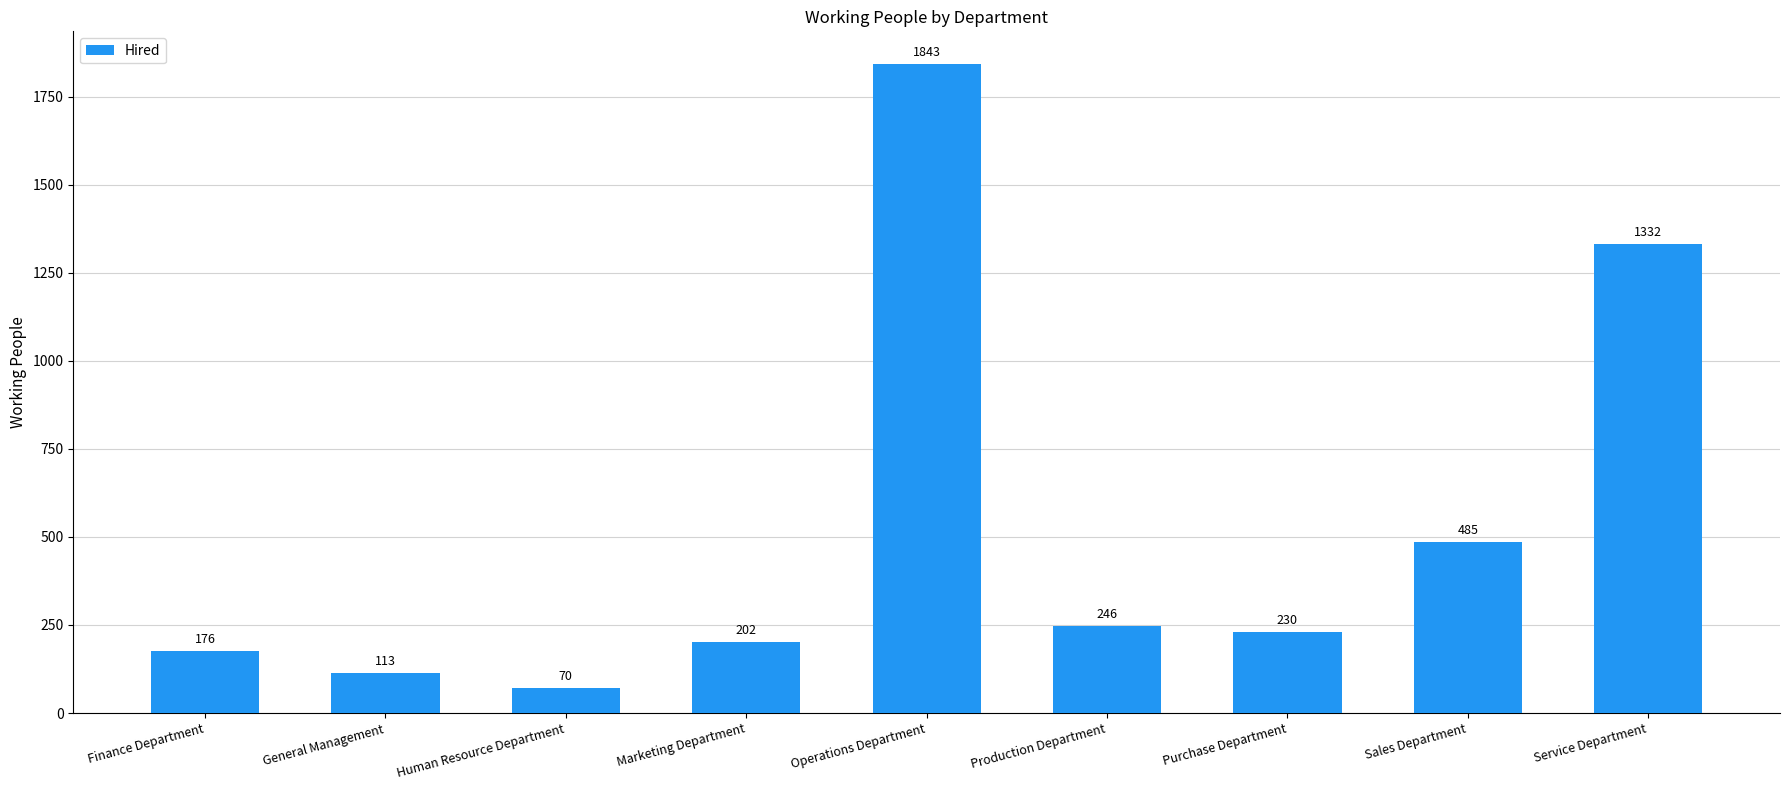

Which label corresponds to the smallest value in the chart?

Human Resource Department